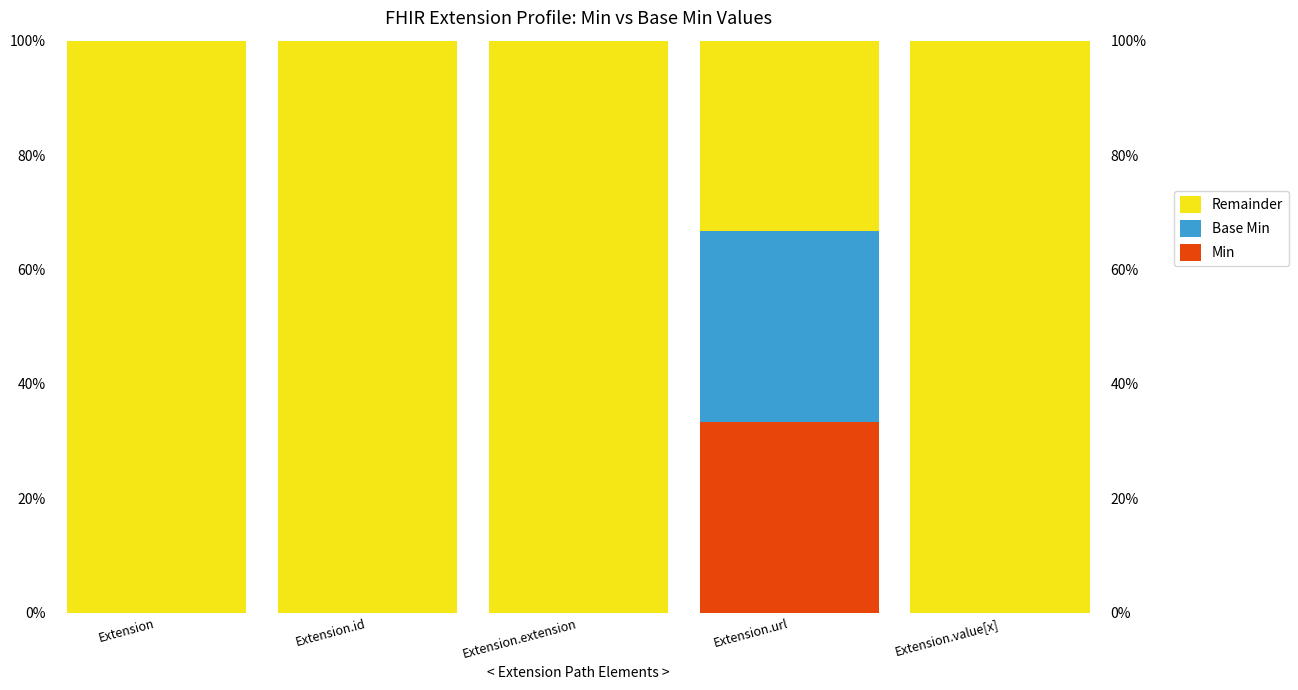

Reading right to left, transcribe all the data shown in this chart.

Min: Extension.value[x]=0.0	Extension.url=33.3	Extension.extension=0.0	Extension.id=0.0	Extension=0.0
Base Min: Extension.value[x]=0.0	Extension.url=33.3	Extension.extension=0.0	Extension.id=0.0	Extension=0.0
Remainder: Extension.value[x]=100.0	Extension.url=33.3	Extension.extension=100.0	Extension.id=100.0	Extension=100.0